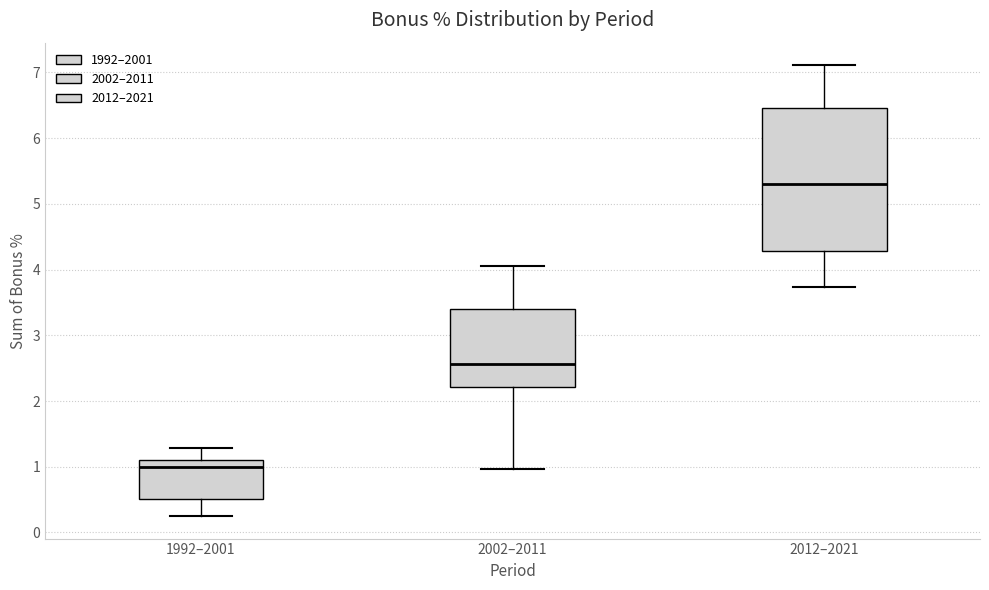

Reading left to right, read every box against the y-axis: the position of its median line, the range the box covers, and the ends of its whiskers. The values are not printed on the chart, so give them approximately, as read against the axis.

1992–2001: median 1.0, box 0.5 to 1.1, whiskers 0.3 to 1.3
2002–2011: median 2.6, box 2.2 to 3.4, whiskers 1.0 to 4.1
2012–2021: median 5.3, box 4.3 to 6.5, whiskers 3.7 to 7.1